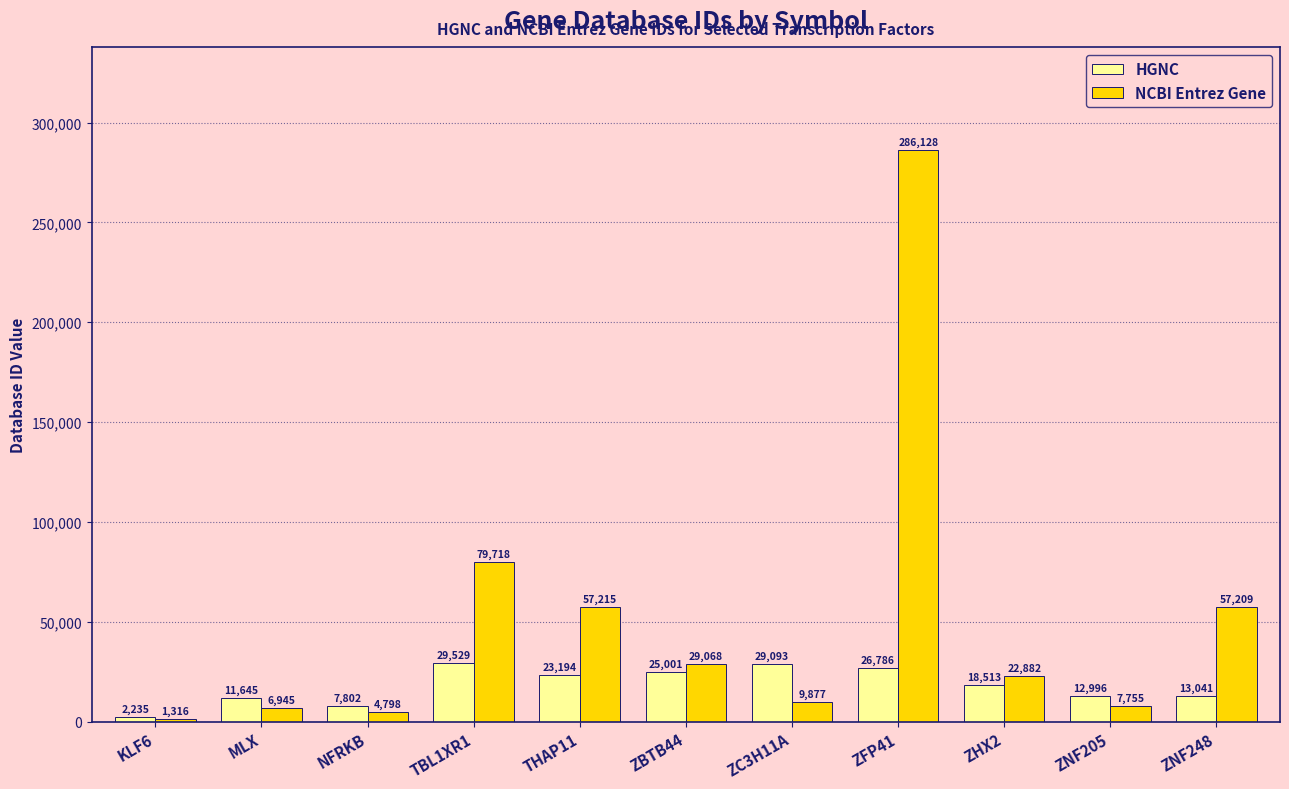

What position from the right is MLX?

10